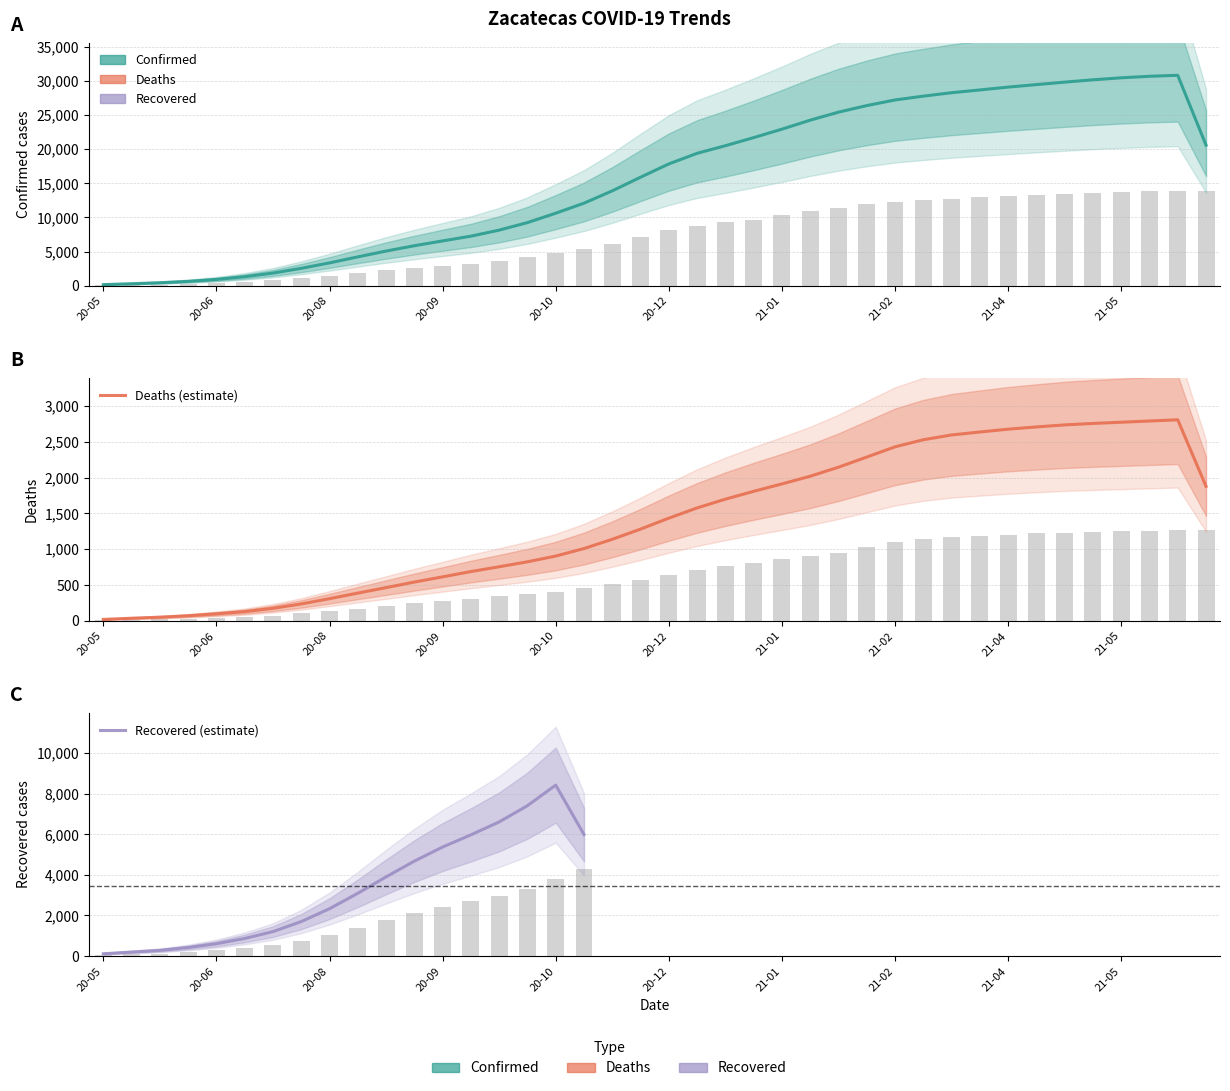

Which label corresponds to the smallest value in the chart?

20-05